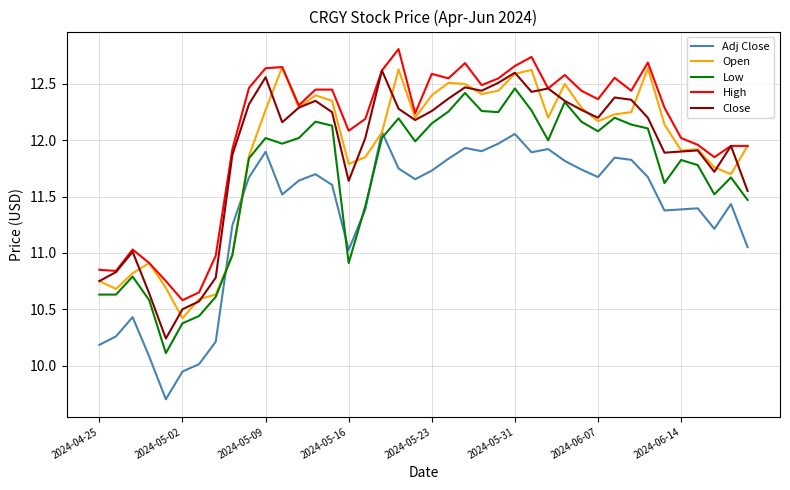

What is the smallest value displayed?

9.7